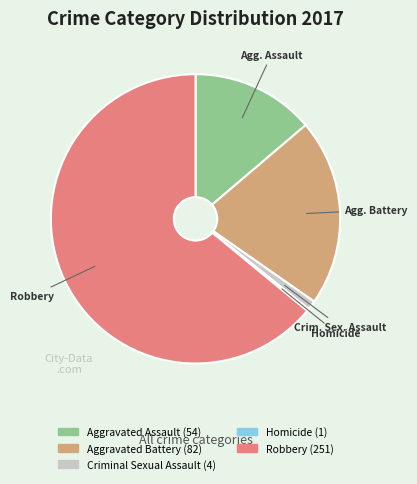

Between Aggravated Battery and Robbery, which is larger?

Robbery